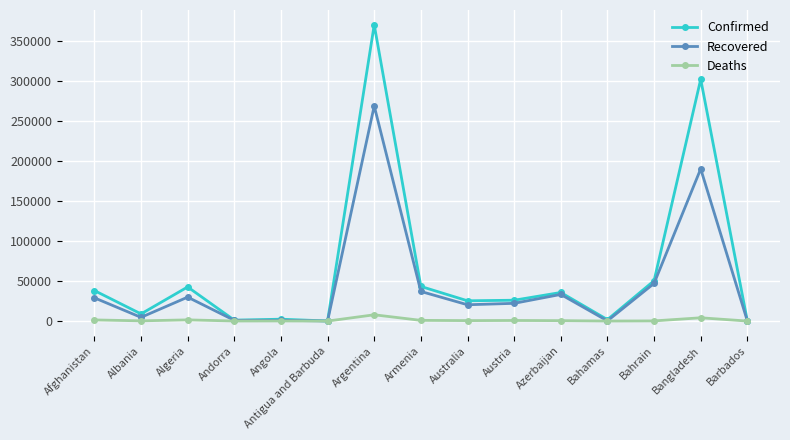

Rank the series by their maximum value, from lowest to highest.

Deaths, Recovered, Confirmed